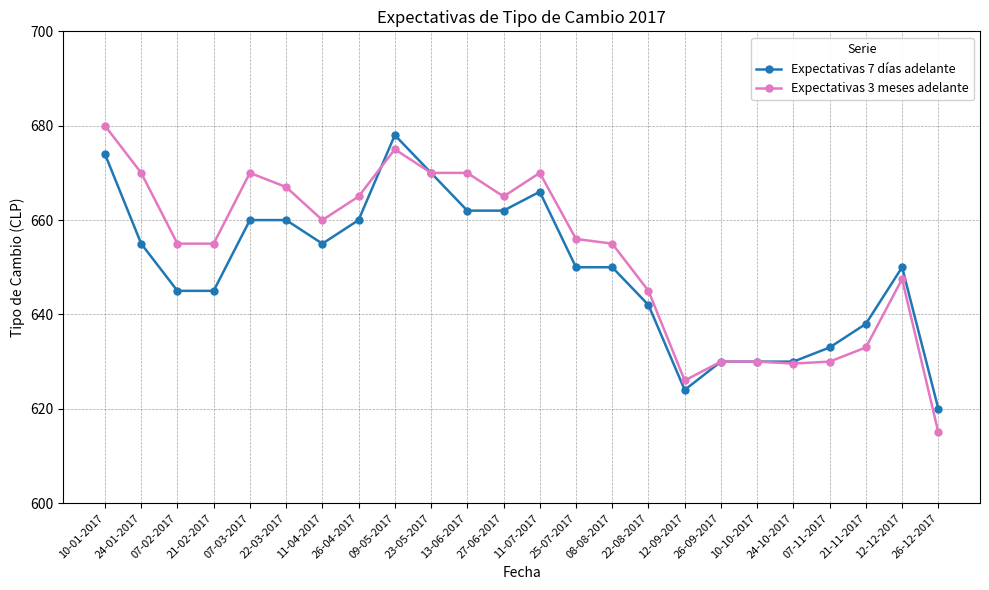

What is the approximate value of Expectativas 7 días adelante at 09-05-2017?

678.0